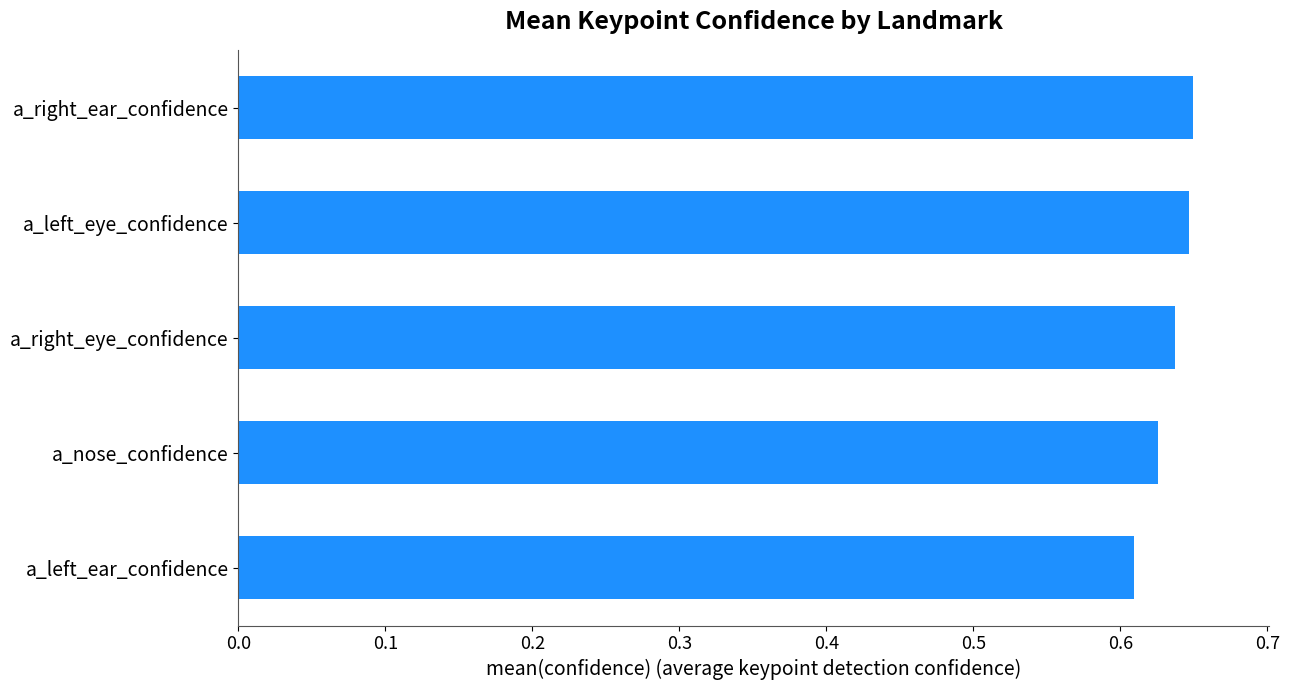

Does the chart contain any negative values?

No